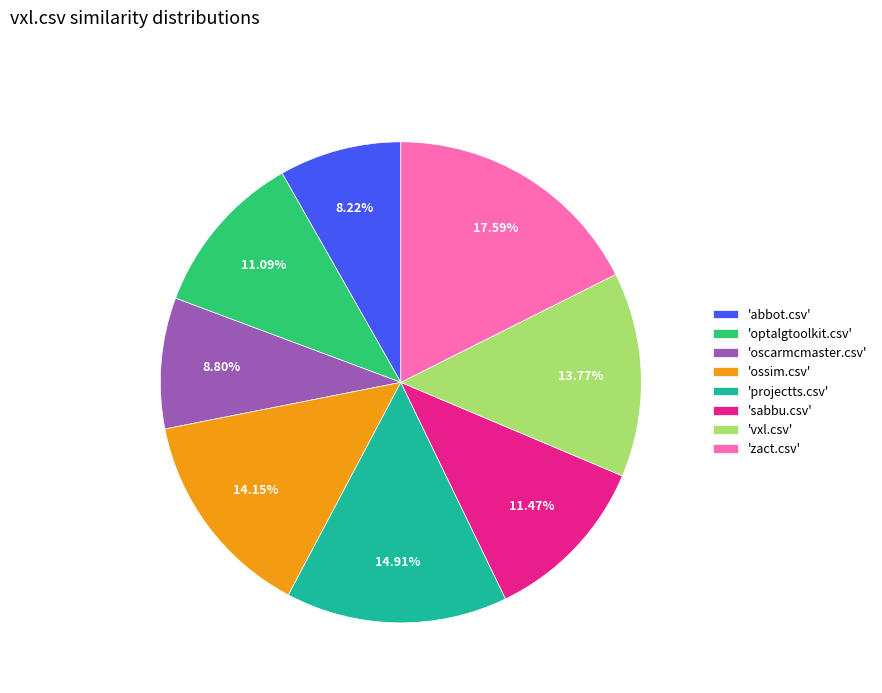

To the nearest percent, what is the difference between the largest and smallest slice percentages?

9%